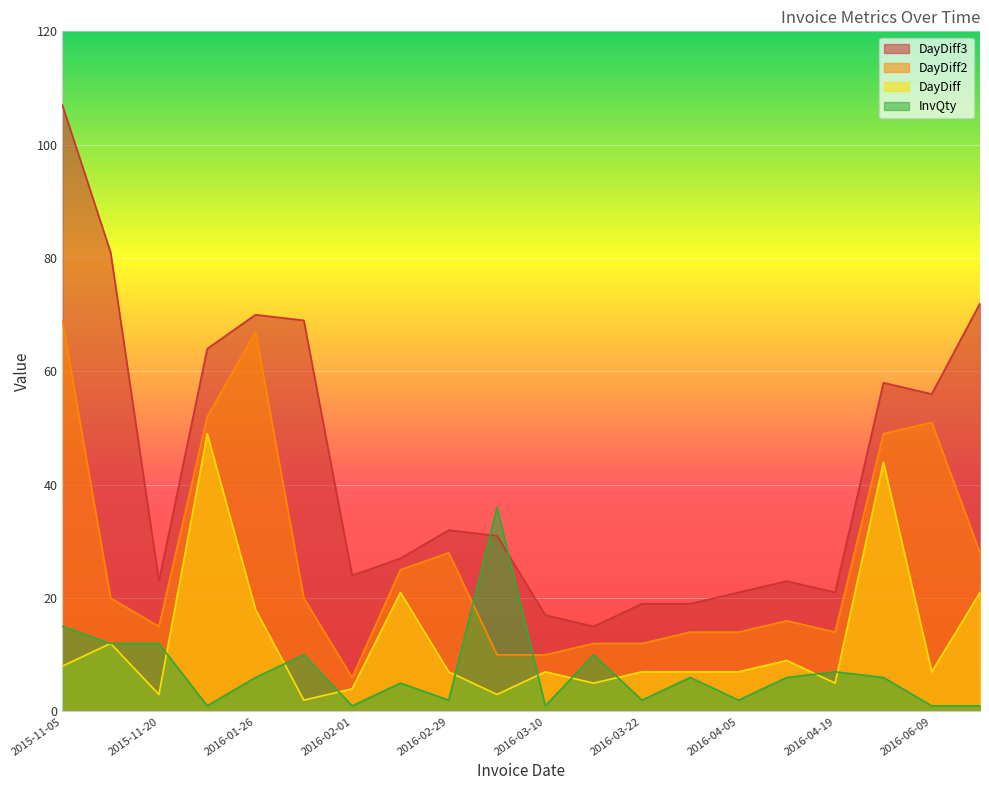

What is the sum of all DayDiff3 values?

849